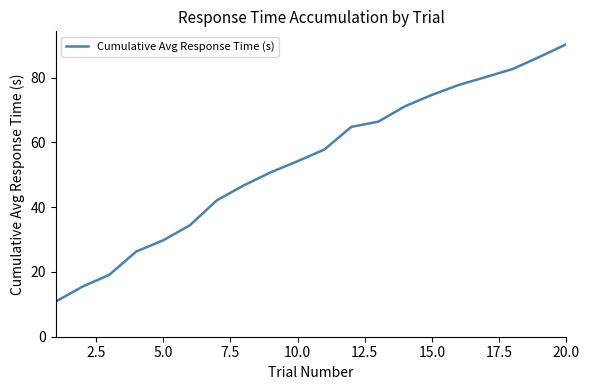

Does the chart have visible grid lines?

No